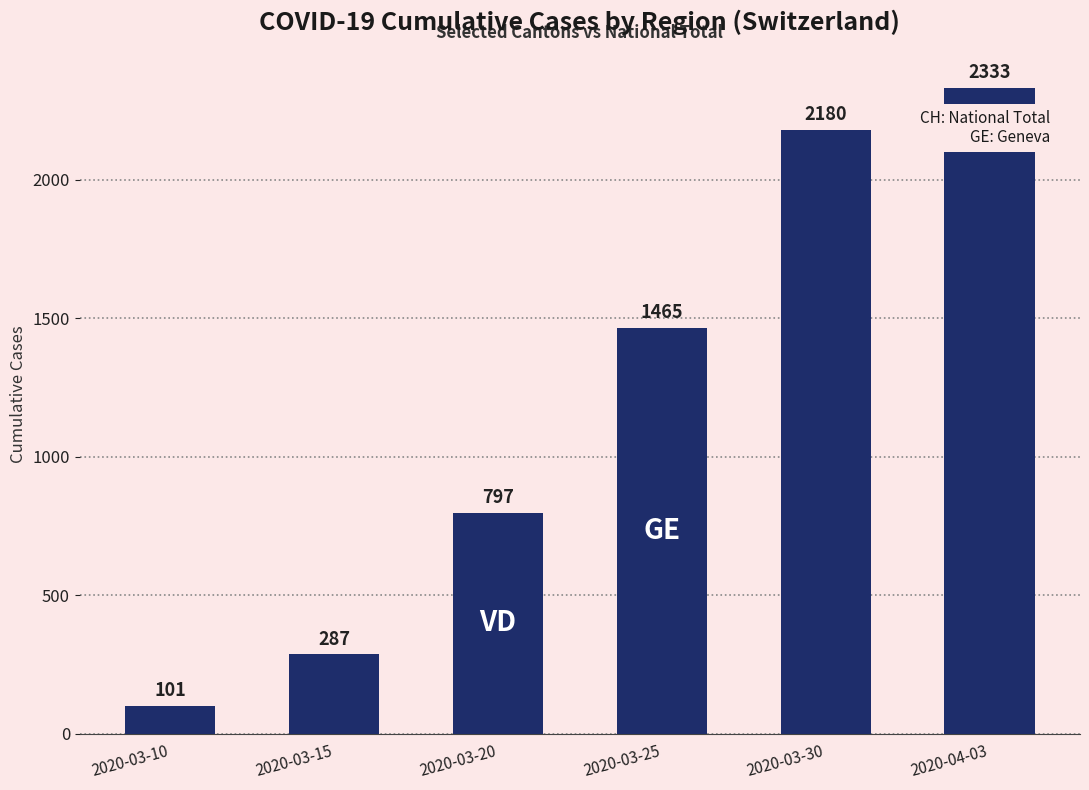

At which label is the value closest to 1217?

2020-03-25